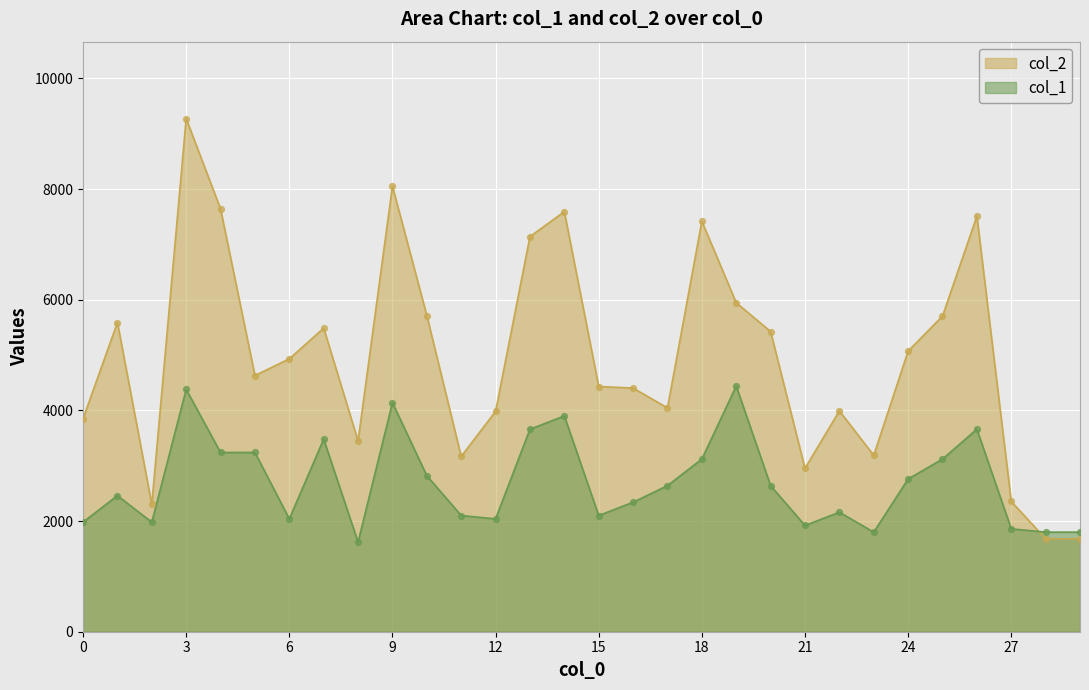

Which series has the largest total across all categories?

col_2